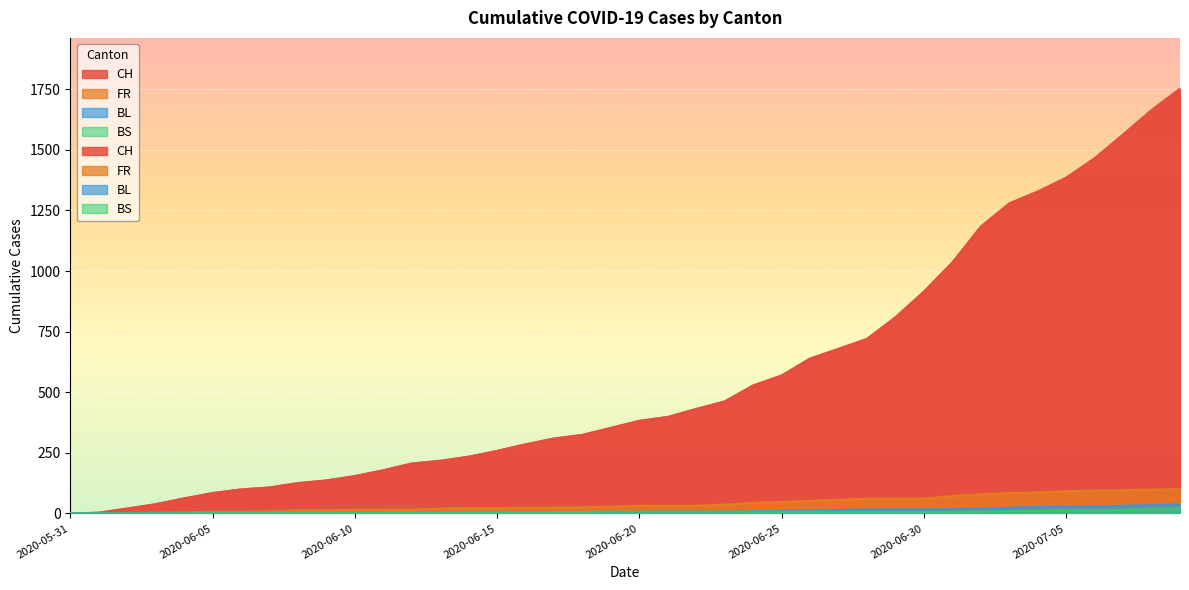

The BL series shows 10 at 2020-06-23. True or false?

False